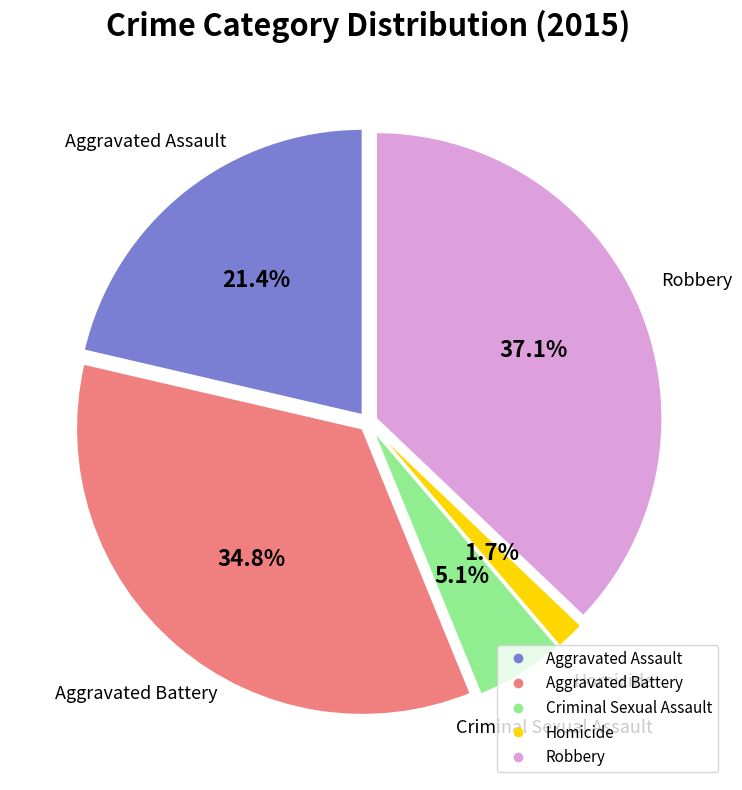

Between Homicide and Robbery, which is larger?

Robbery